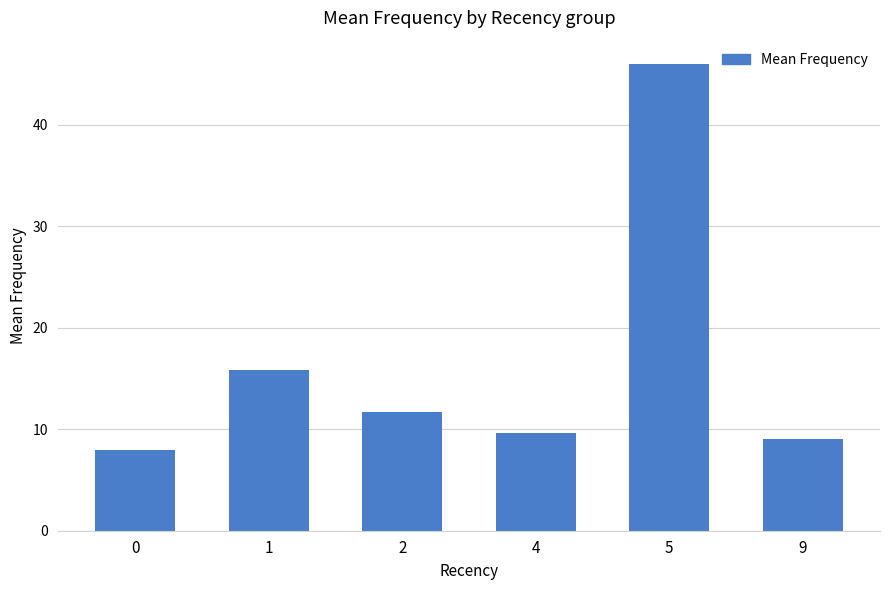

True or false: the data shows 11.7 at 2.

True